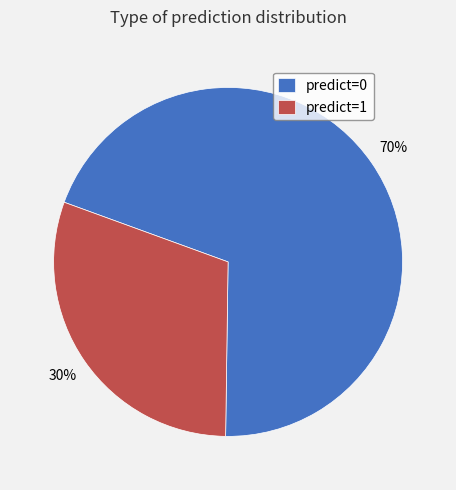

How many slices are in this pie chart?

2